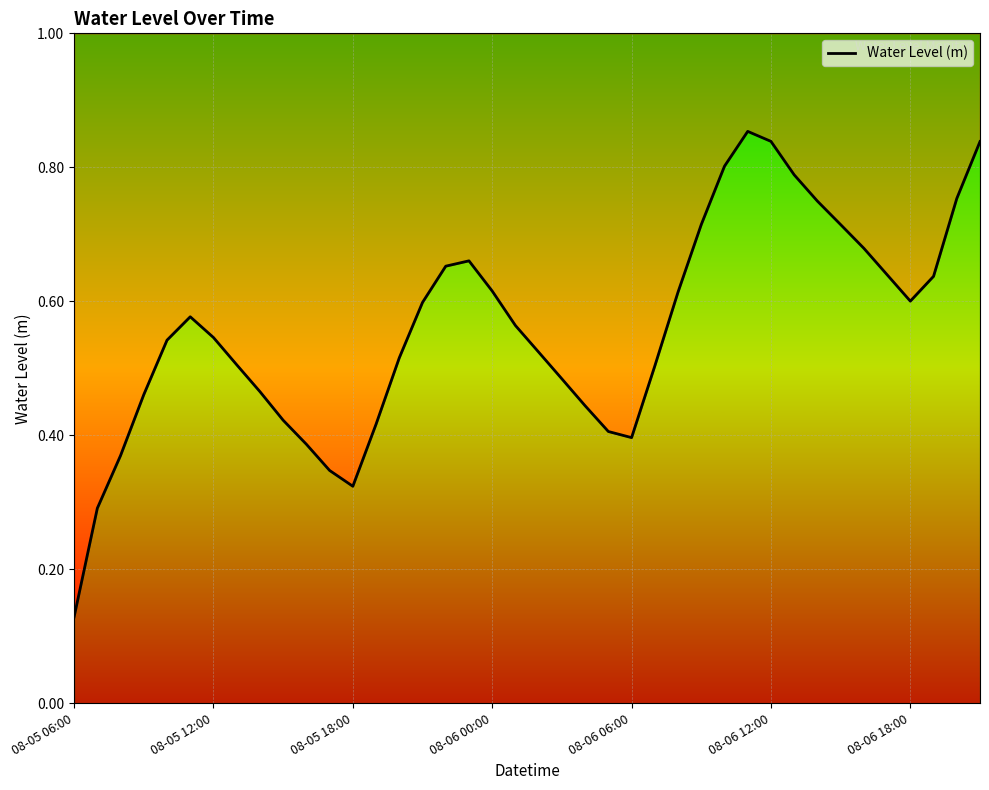

Read the value at 14.

0.5